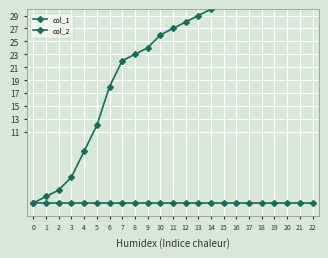

Count the number of data series in this chart.

2